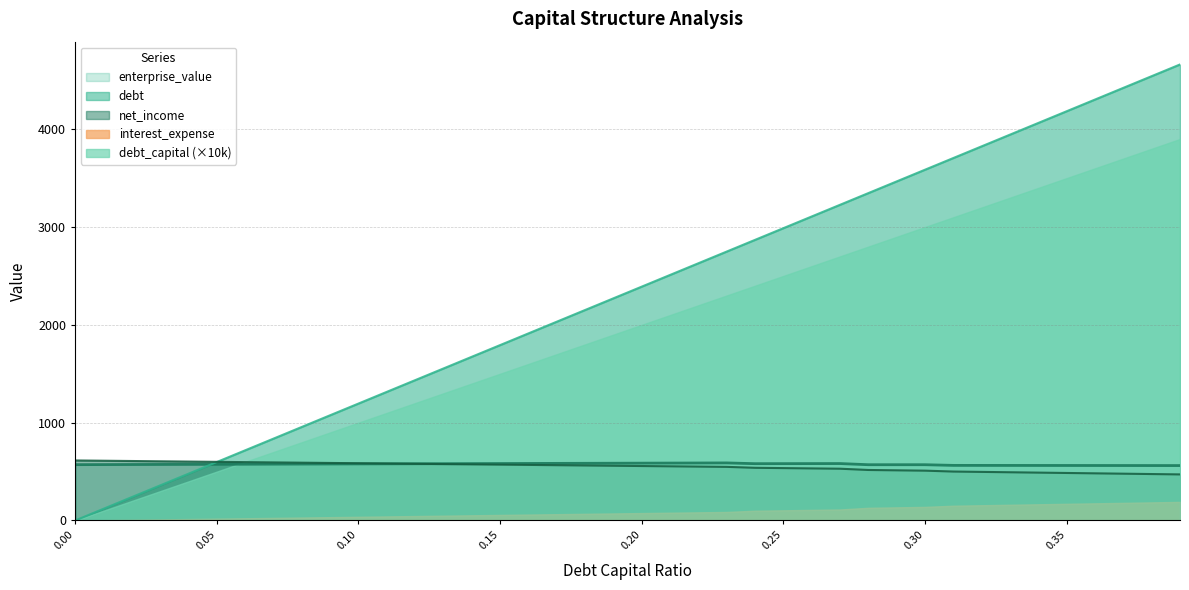

The value of interest_expense at 0.35 is 170.7. True or false?

True